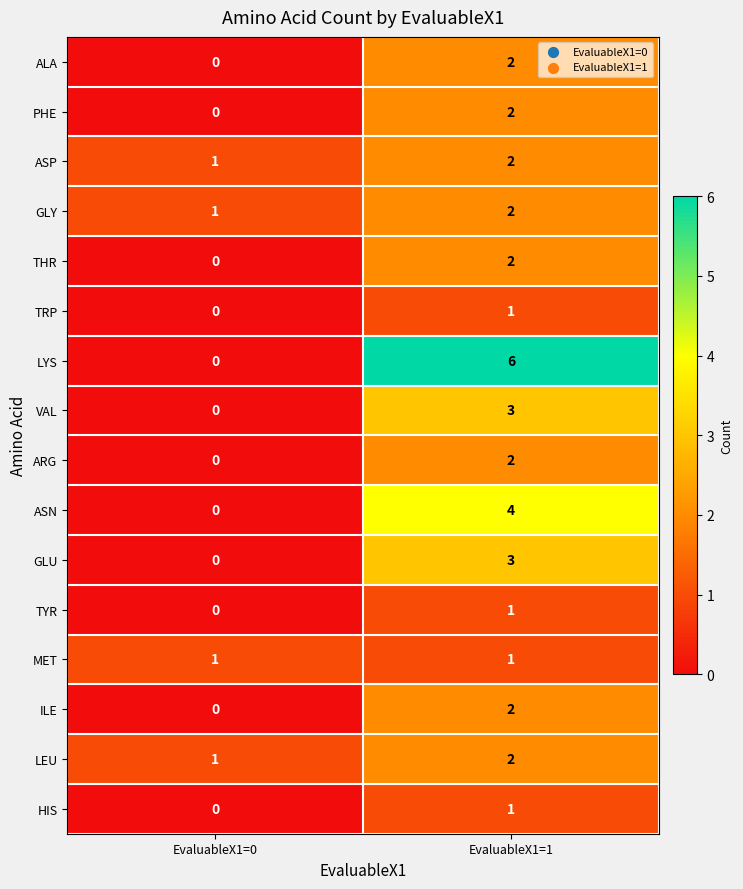

The GLU series shows 0 at EvaluableX1=0. True or false?

True